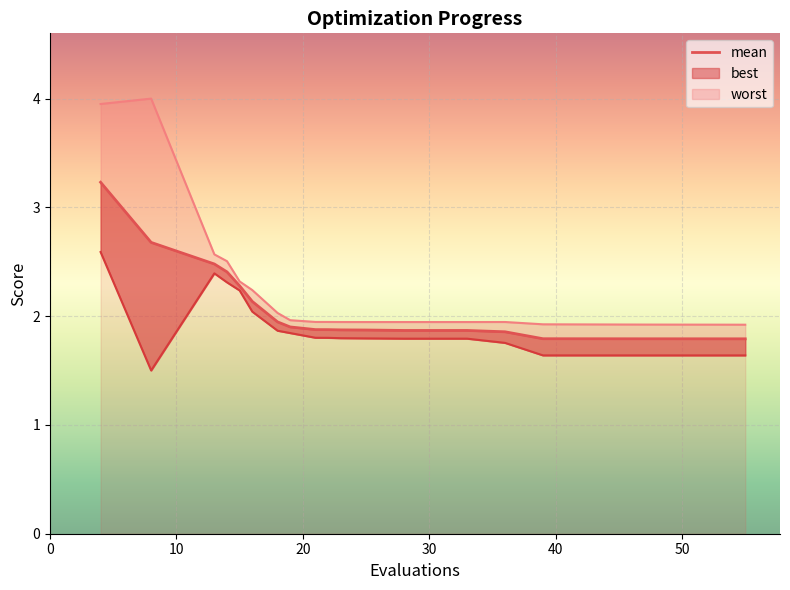

Rank the series by their maximum value, from highest to lowest.

worst, mean, best